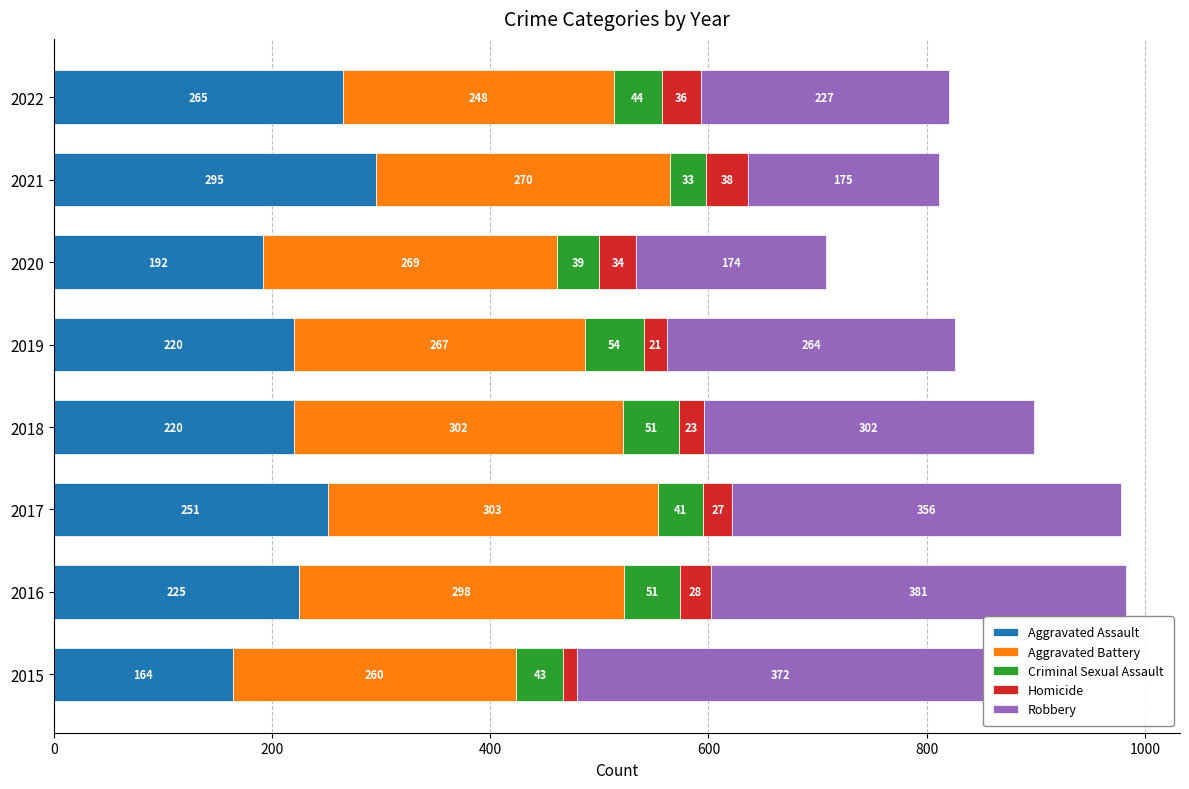

At which category is the sum across all series the highest?

2016